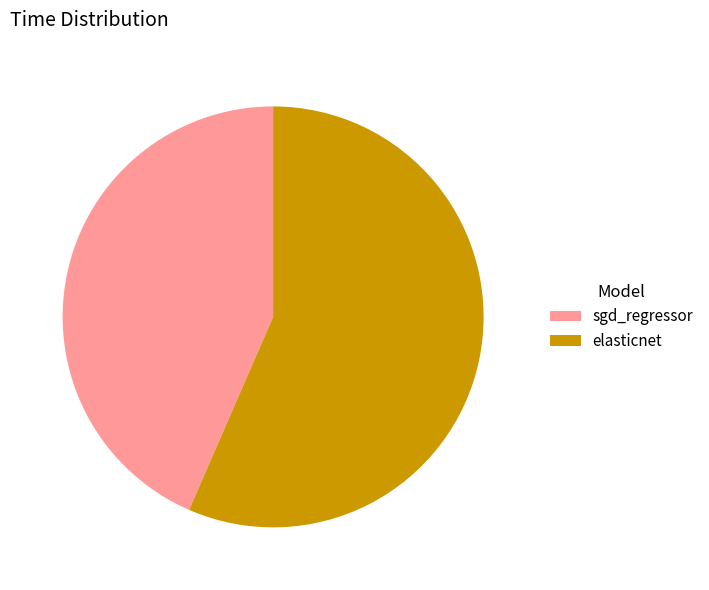

The sgd_regressor slice represents 43% of the pie. True or false?

True